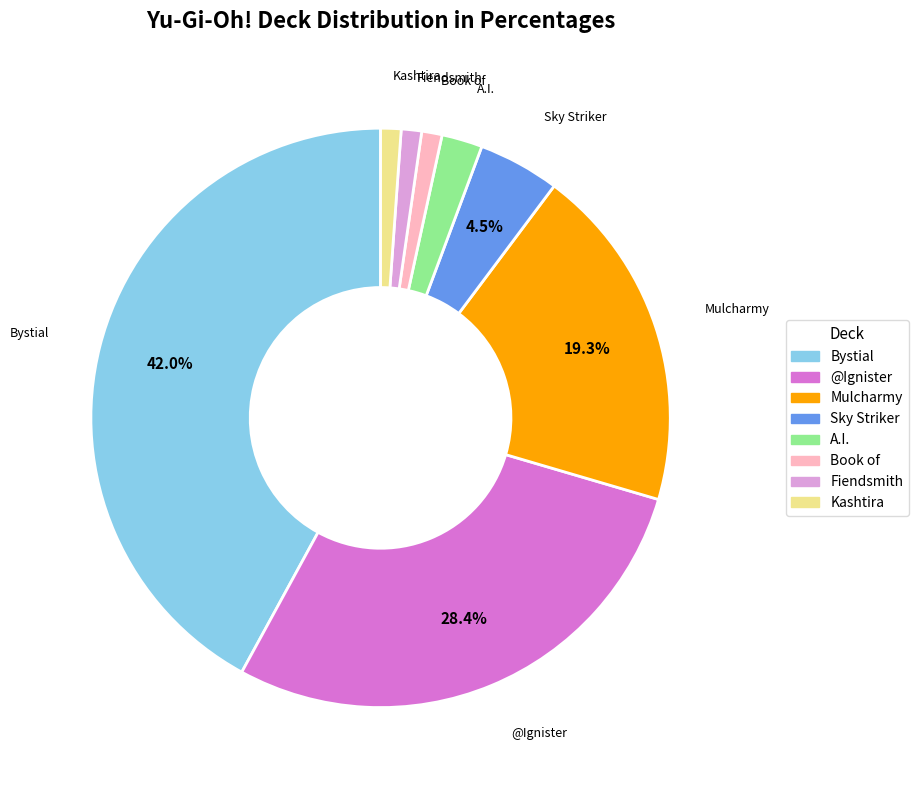

What is the total percentage of Sky Striker and @Ignister?

33.0%